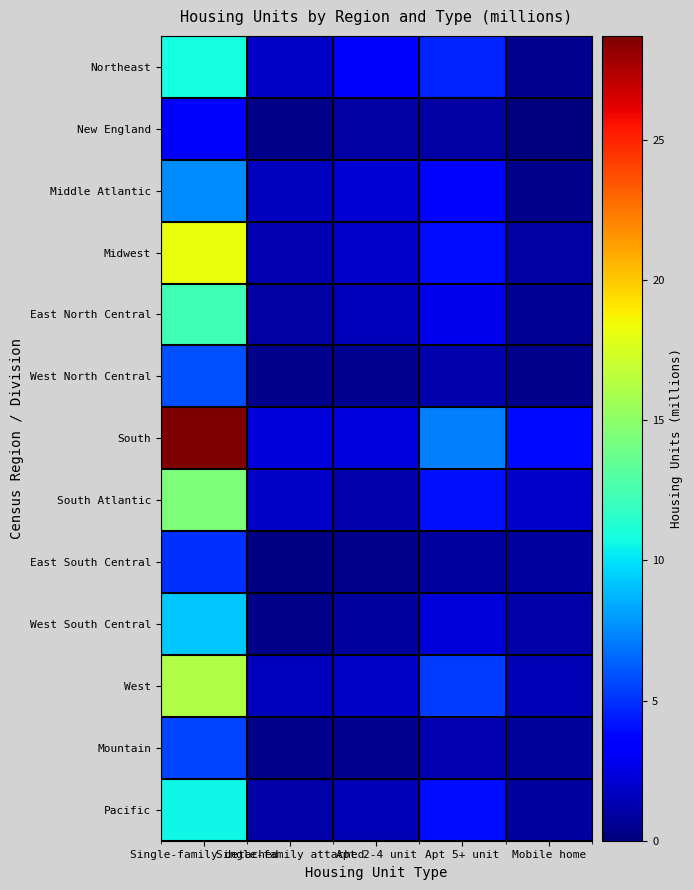

At which category is the sum across all series the highest?

Single-family detached